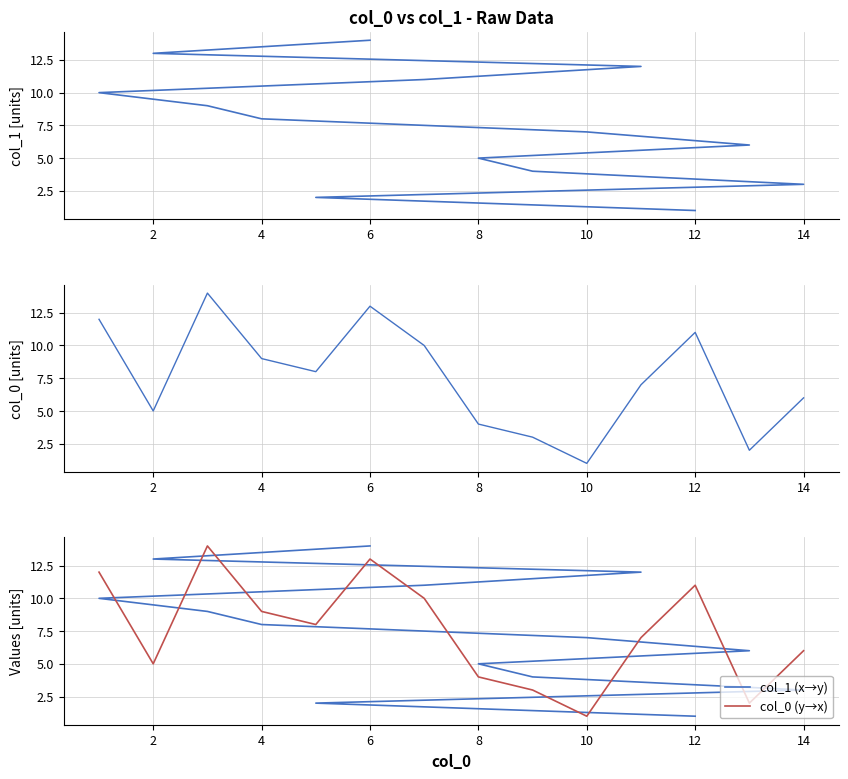

At how many categories does at least one series exceed 10?

7